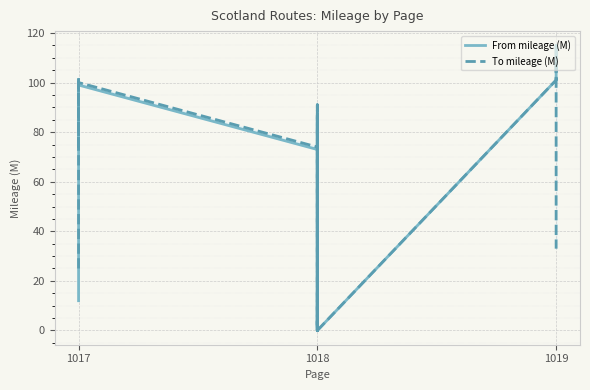

Count the number of categories in the chart.

40